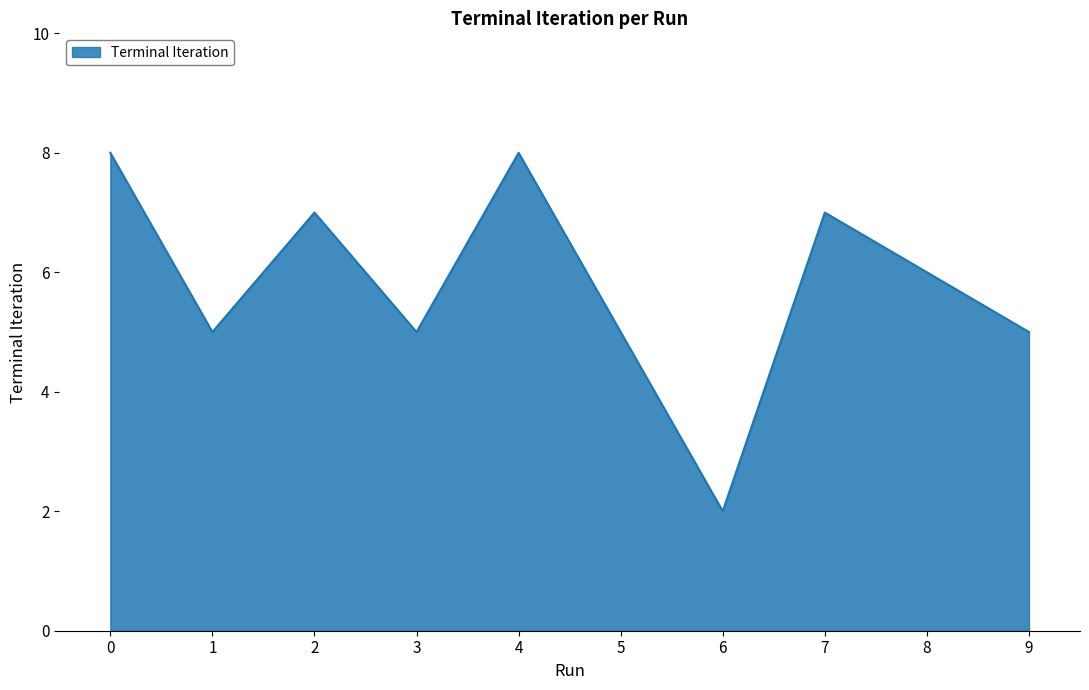

Approximately how many times larger is the value at 4 compared to 8?

1.3